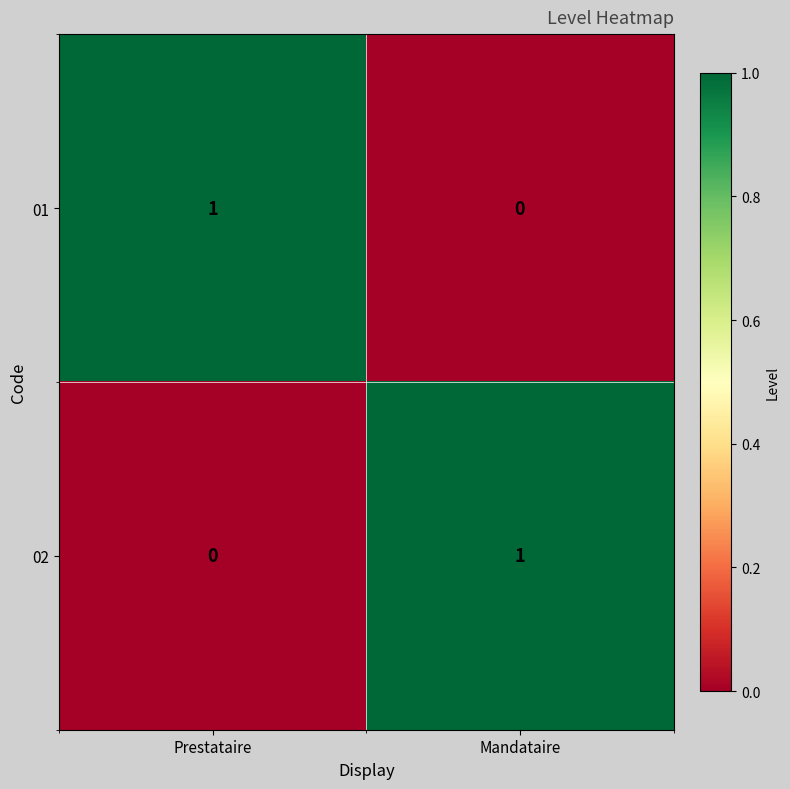

Reading left to right, list all the values displayed in this chart.

01: 1	0
02: 0	1